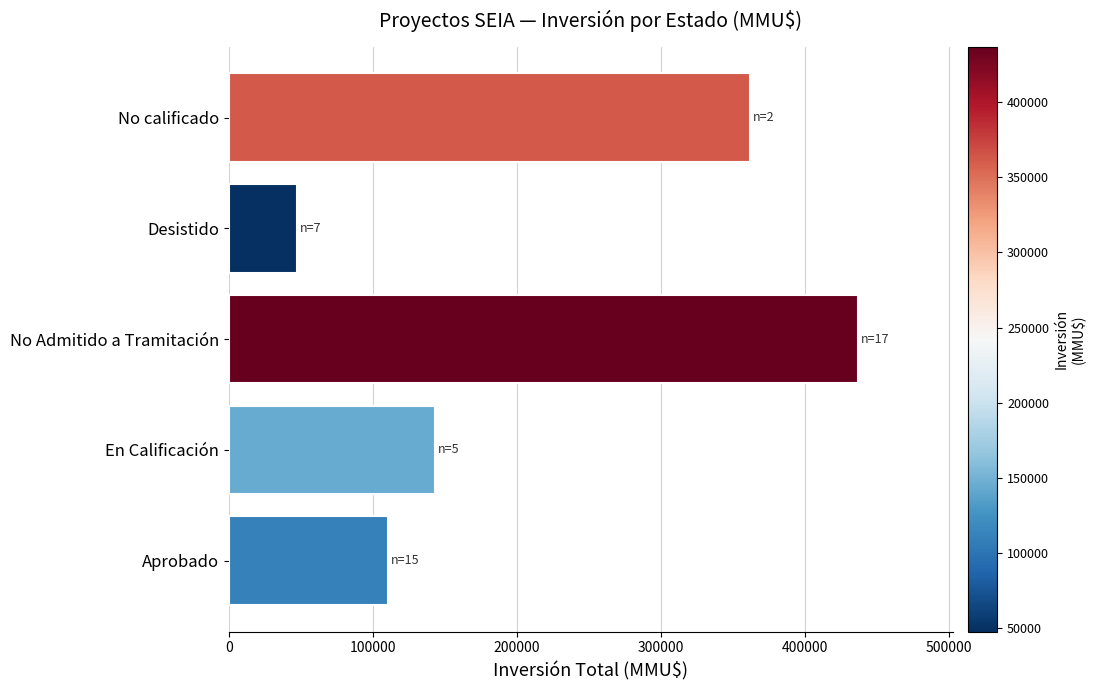

True or false: the data shows 27237 at Desistido.

False